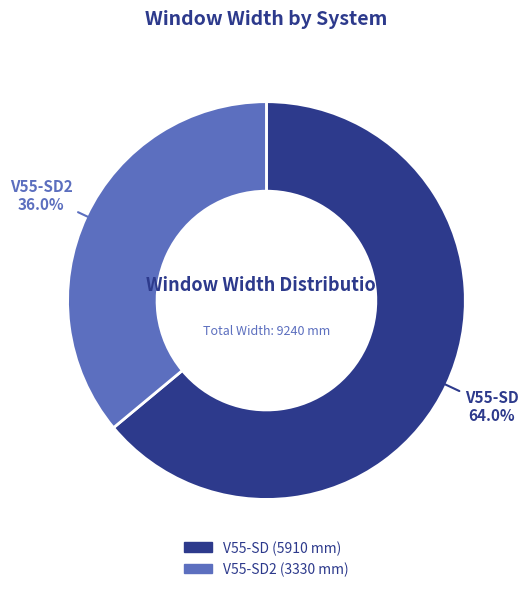

Count the number of slices in the pie.

2